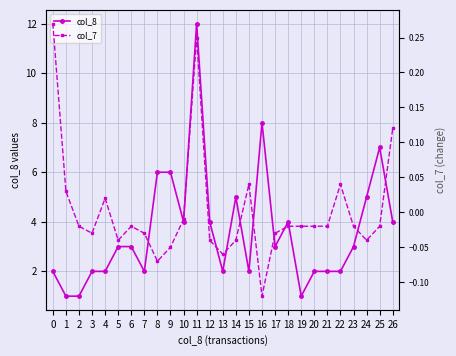

What is the smallest value displayed?

-0.1